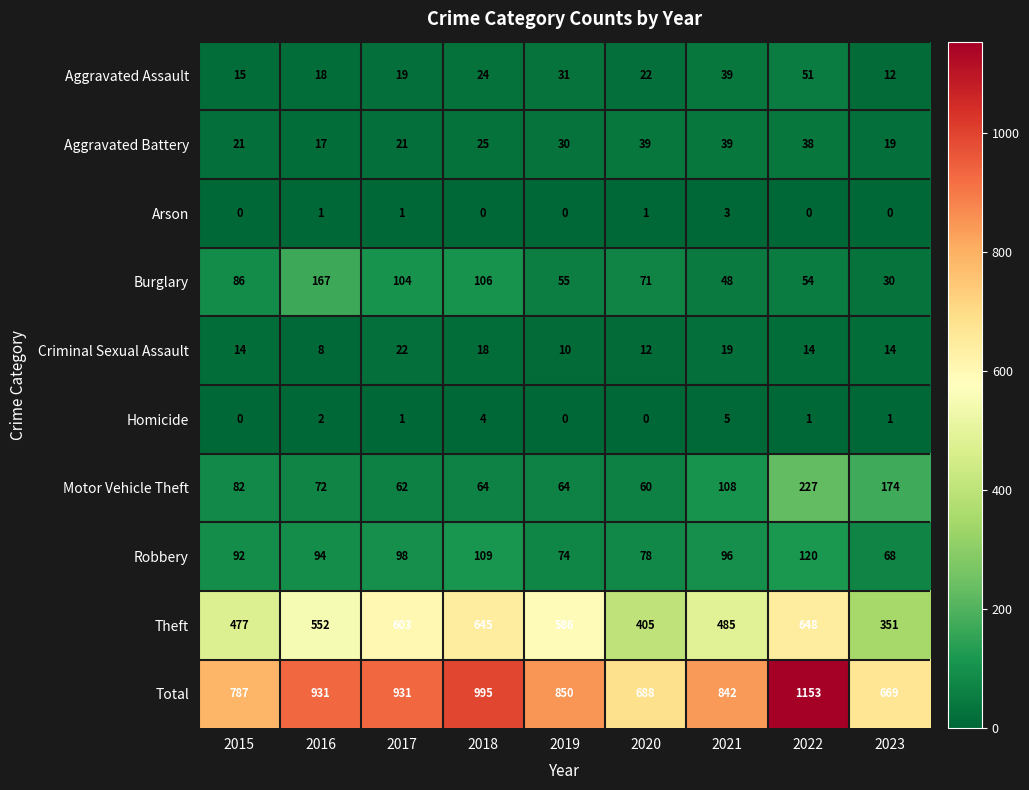

What is the total value across all series at 2020?

1376